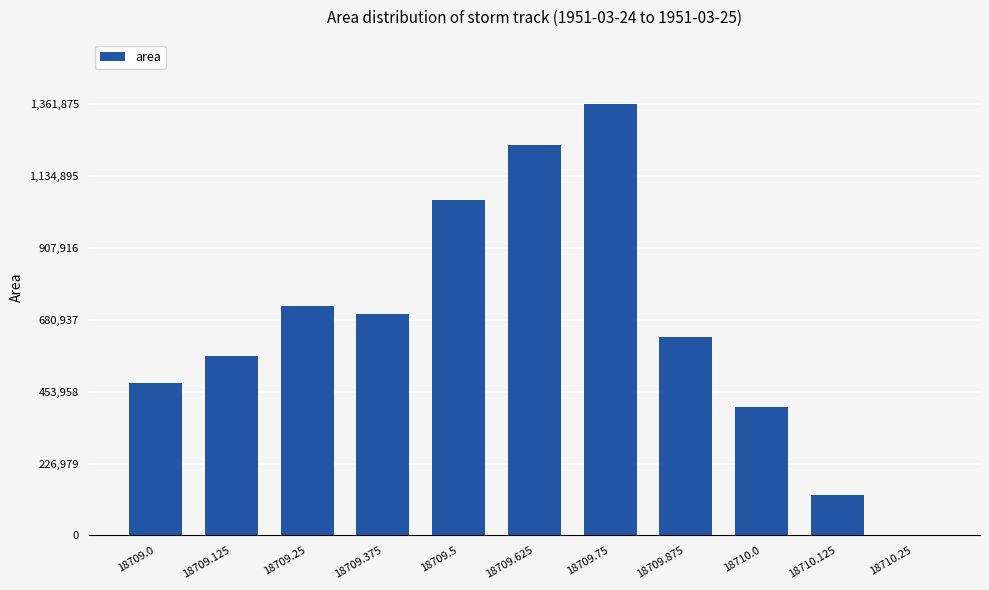

At which category does the chart reach its peak across all series?

18709.75